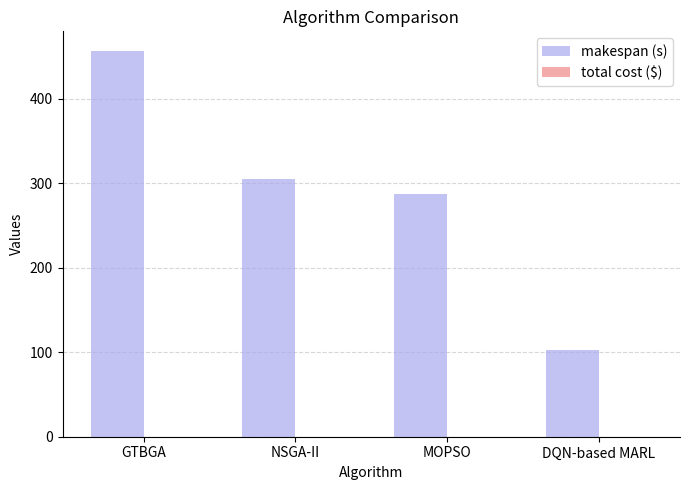

Between GTBGA and MOPSO, which series saw the biggest shift?

makespan (s)